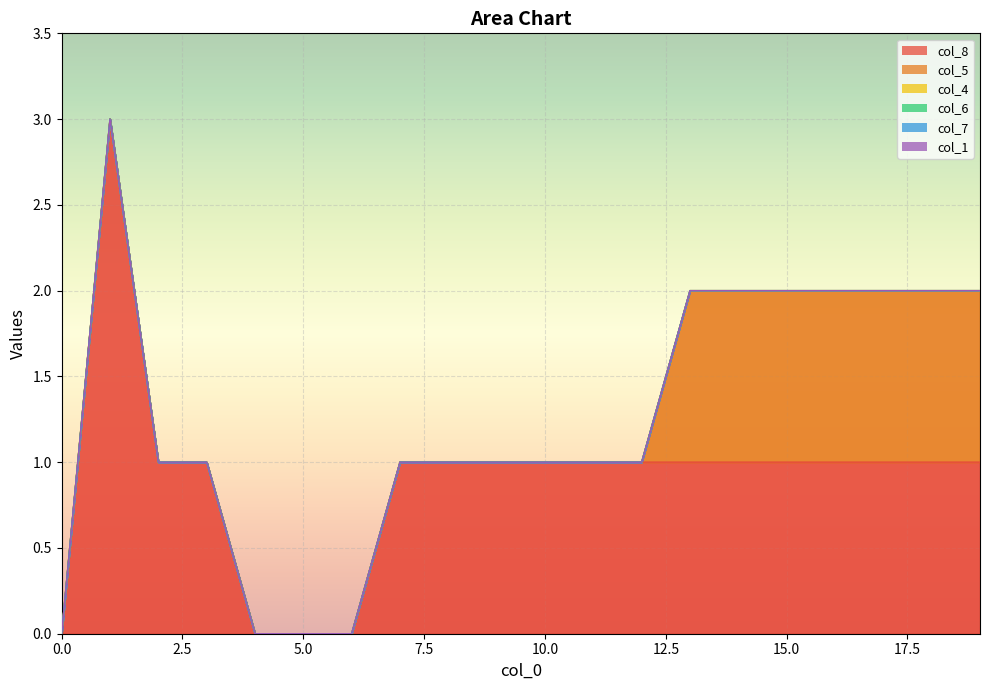

What is the maximum value shown in the chart?

3